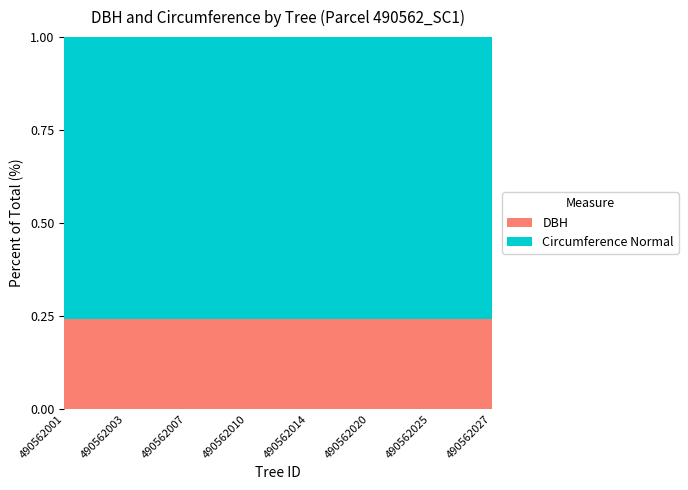

Reading left to right, what are all the values shown in this chart?

dbh: 490562001=26.7	490562002=32.2	490562003=27.9	490562004=25.0	490562007=13.3	490562009=14.7	490562010=25.1	490562011=15.7	490562014=24.6	490562019=8.1	490562020=29.3	490562024=24.1	490562025=20.4	490562026=16.7	490562027=13.2
circunferencia_normal: 490562001=83.9	490562002=101.3	490562003=87.7	490562004=78.5	490562007=41.8	490562009=46.0	490562010=78.7	490562011=49.3	490562014=77.1	490562019=25.4	490562020=92.0	490562024=75.7	490562025=64.1	490562026=52.5	490562027=41.6